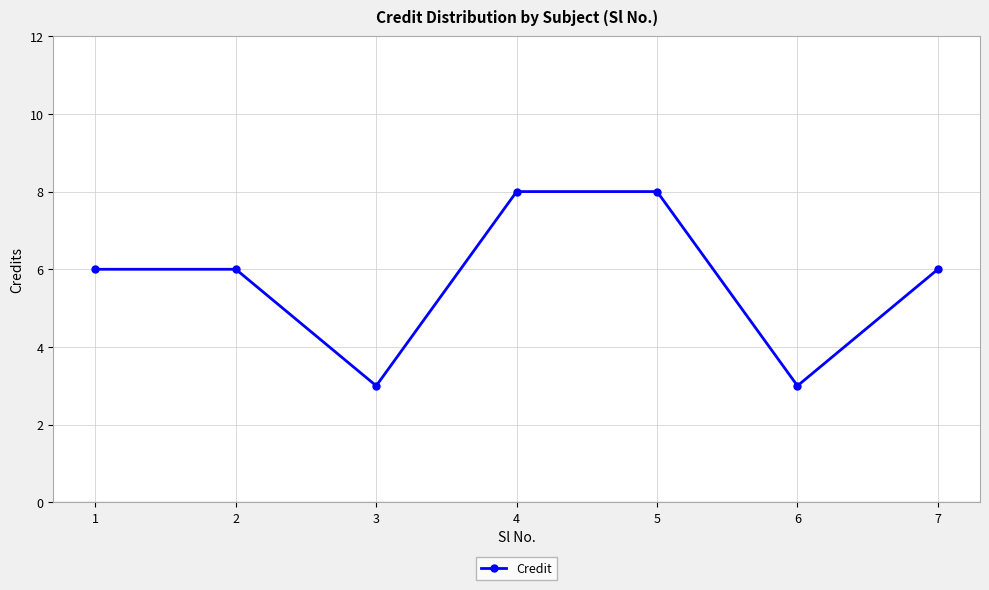

Reading right to left, transcribe all the data shown in this chart.

7=6	6=3	5=8	4=8	3=3	2=6	1=6